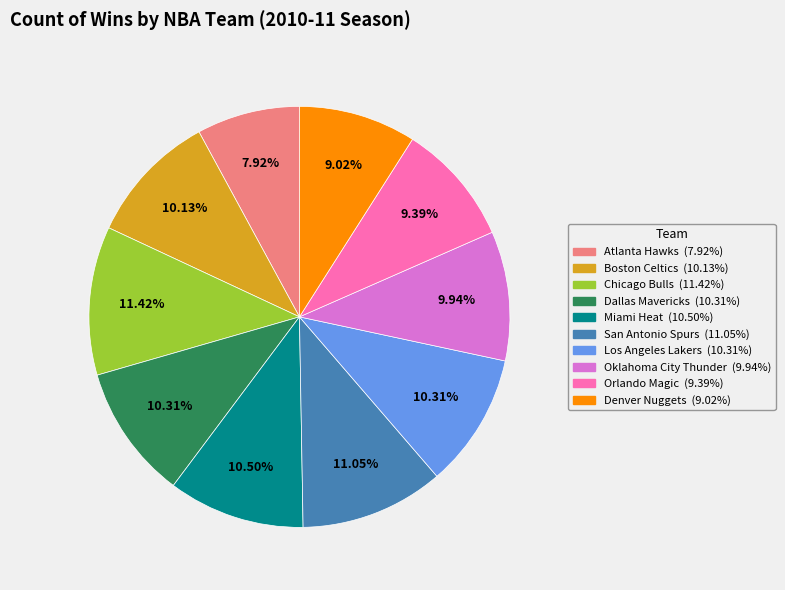

How many segments does this pie chart have?

10